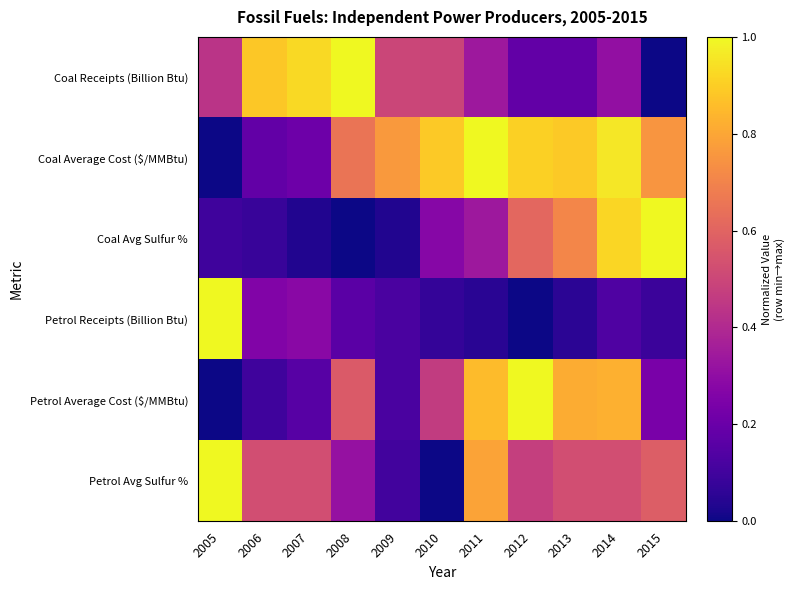

What is the maximum value shown in the chart?

1.0